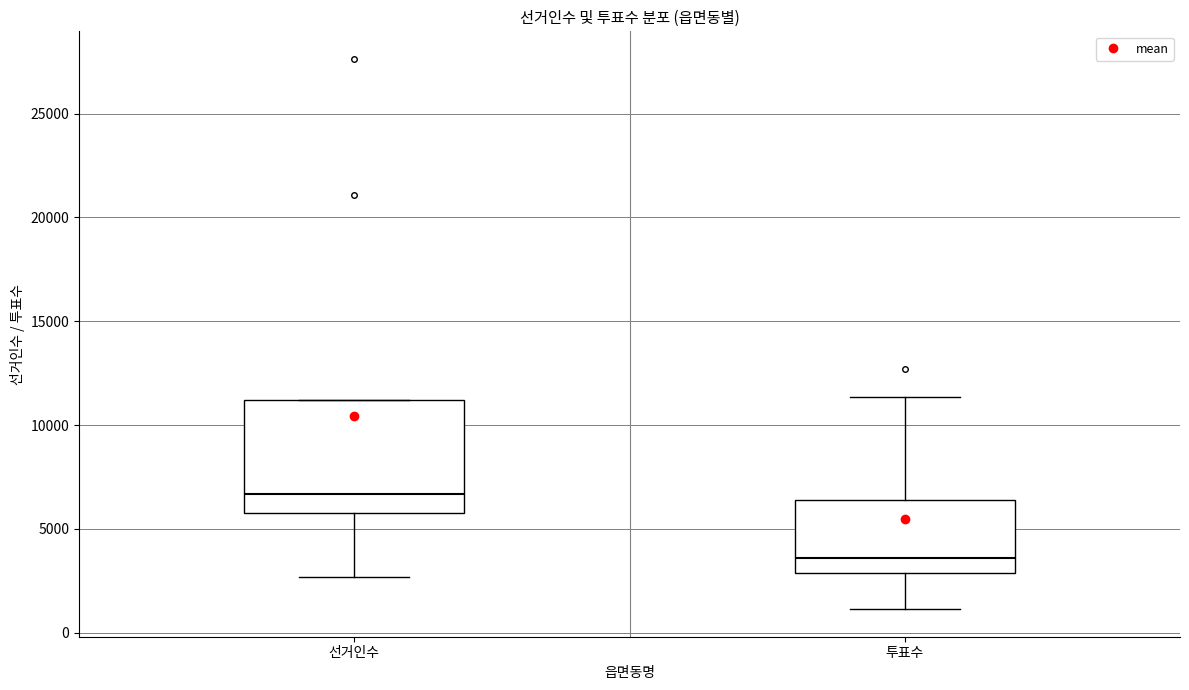

Which box's median line is the highest?

선거인수